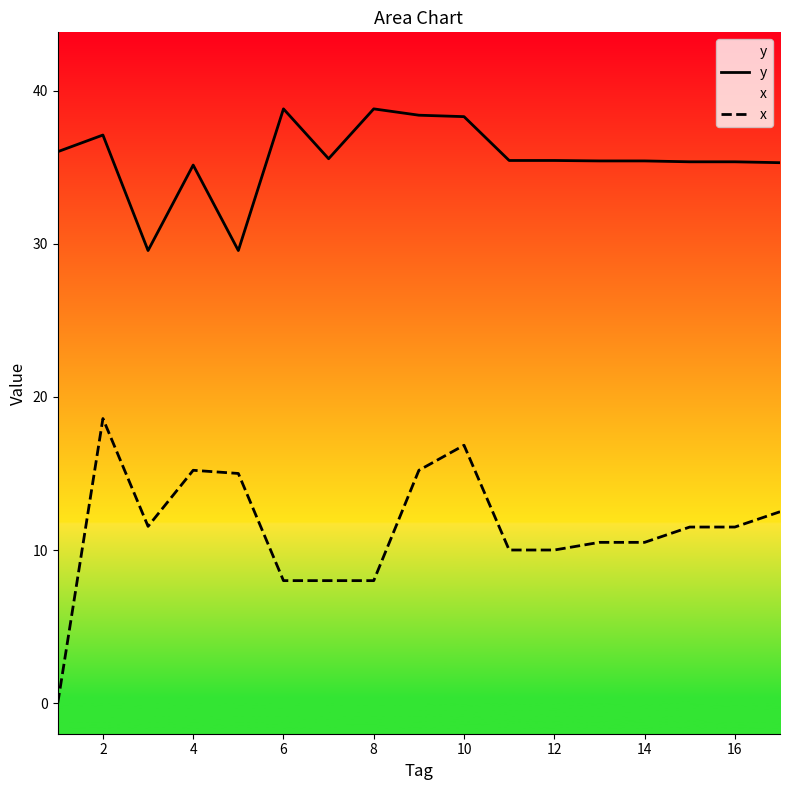

Reading left to right, what are all the values shown in this chart?

y: 36.0	37.1	29.6	35.1	29.6	38.8	35.6	38.8	38.4	38.3	35.4	35.4	35.4	35.4	35.4	35.4	35.3
x: 0.0	18.6	11.5	15.2	15.0	8.0	8.0	8.0	15.2	16.8	10.0	10.0	10.5	10.5	11.5	11.5	12.5